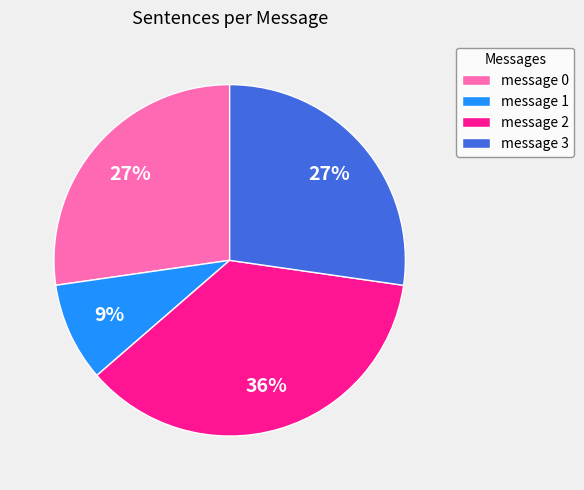

To the nearest percent, what percentage of the pie is message 2?

36%